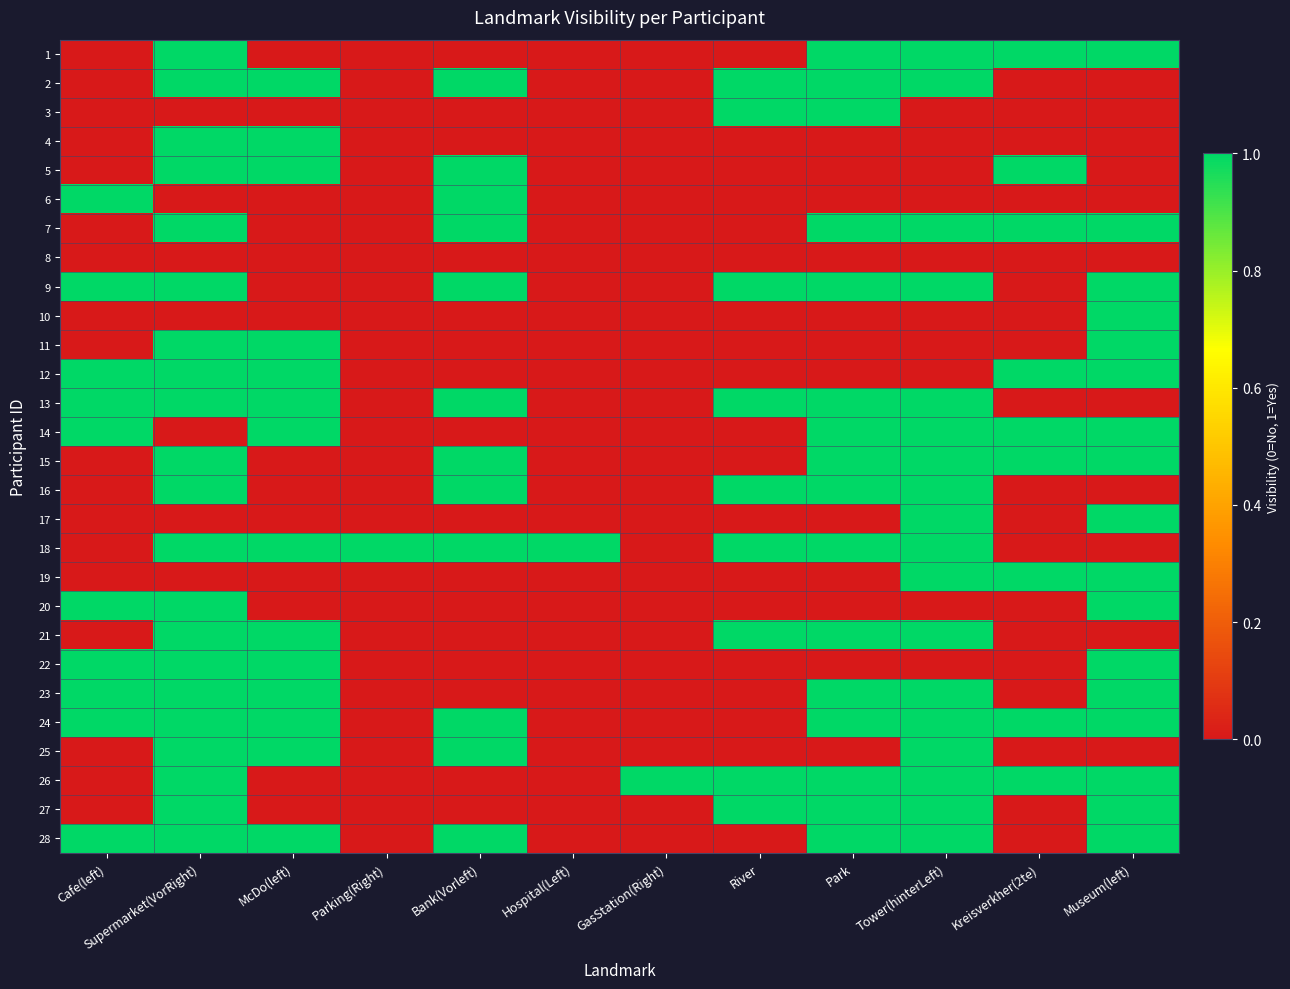

What is the total value across all series at GasStation(Right)?

1